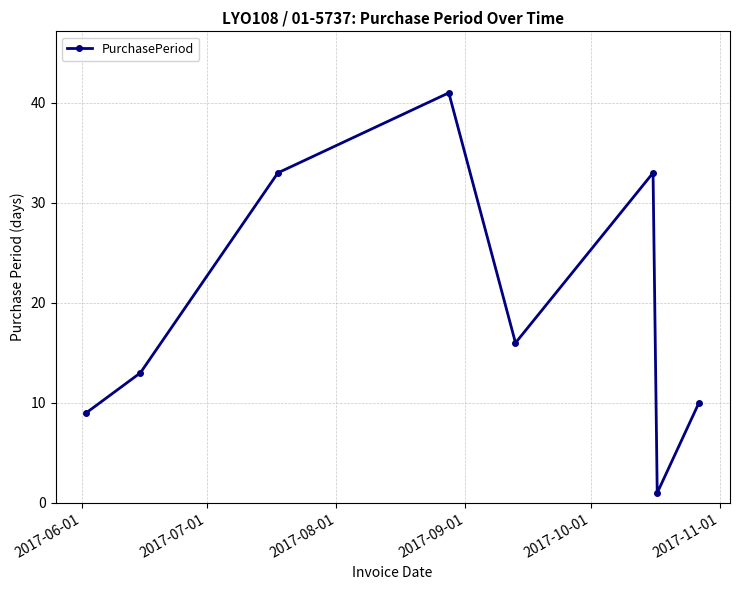

How many lines are shown in the chart?

1